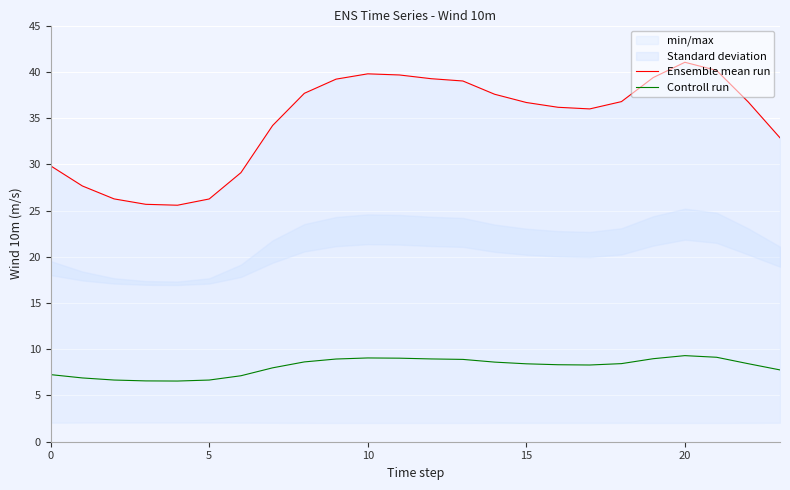

What is the highest value of the Controll run series?

9.3